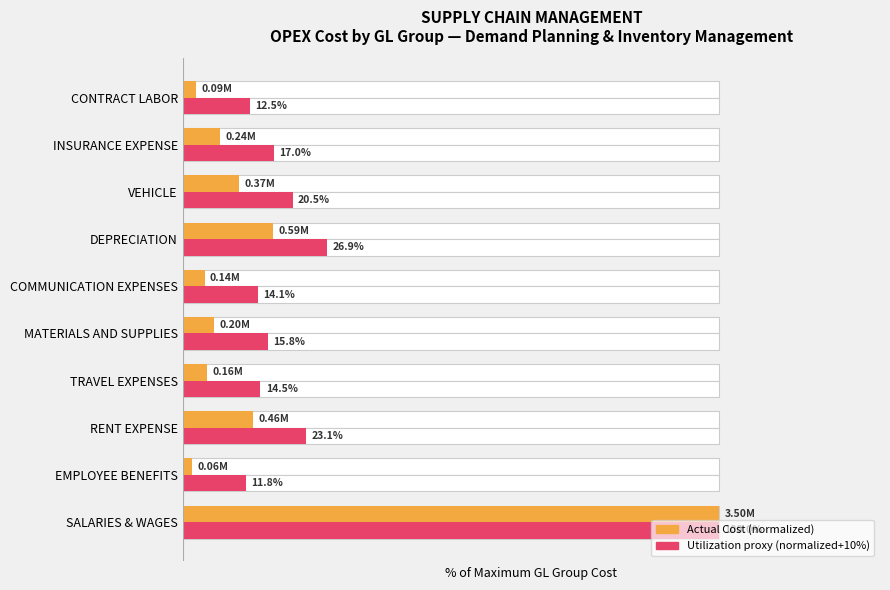

What is the difference between the Cost (% of max, adjusted) values at VEHICLE and COMMUNICATION EXPENSES?

6.4